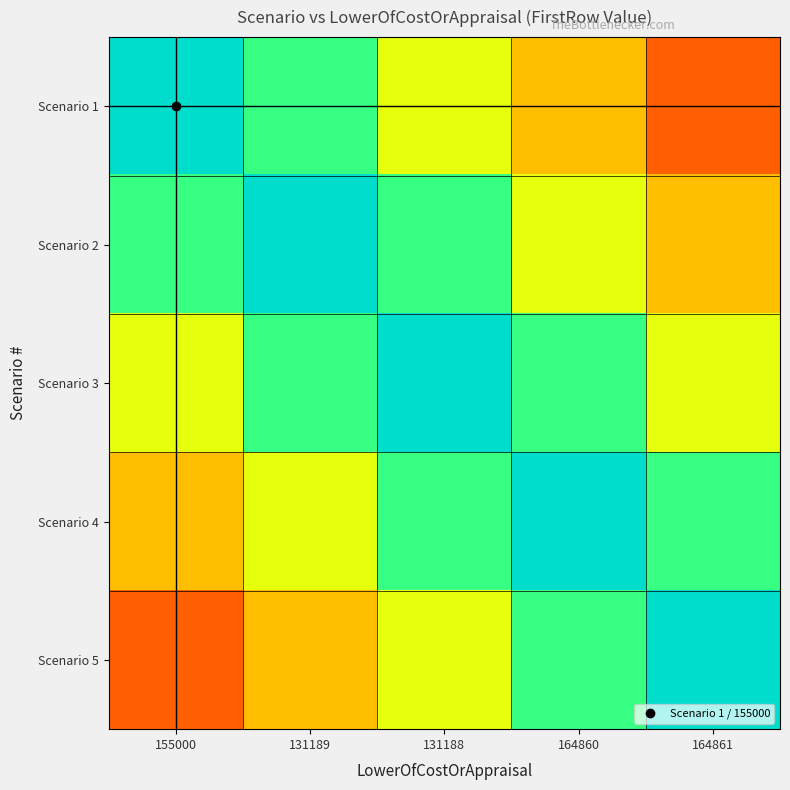

Rank the series by their maximum value, from lowest to highest.

Scenario 1, Scenario 2, Scenario 3, Scenario 4, Scenario 5